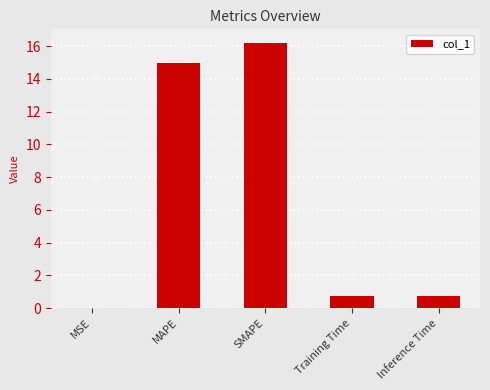

Which label corresponds to the largest value in the chart?

SMAPE